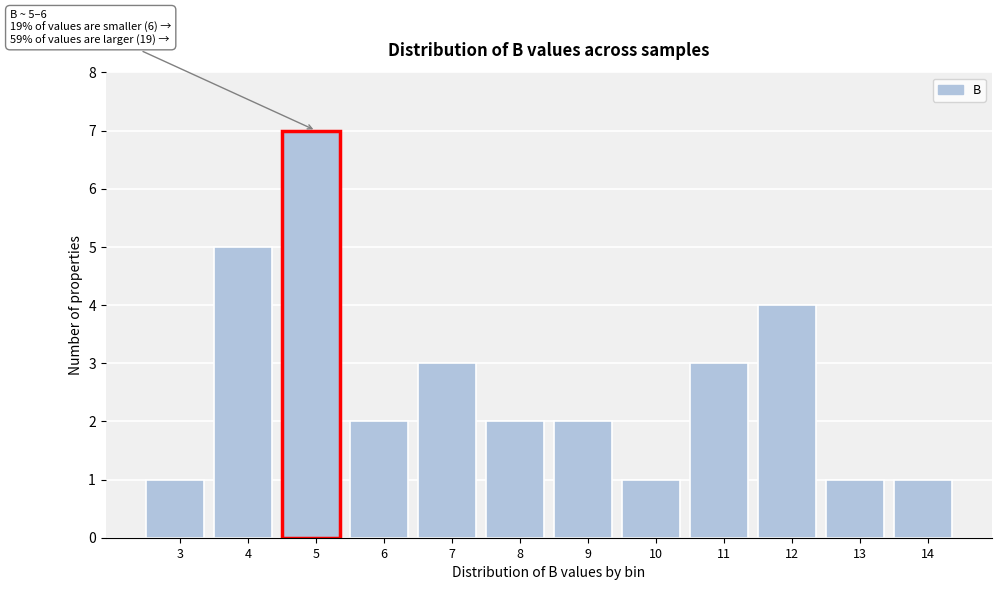

Reading left to right, what are all the values shown in this chart?

3=1	4=5	5=7	6=2	7=3	8=2	9=2	10=1	11=3	12=4	13=1	14=1